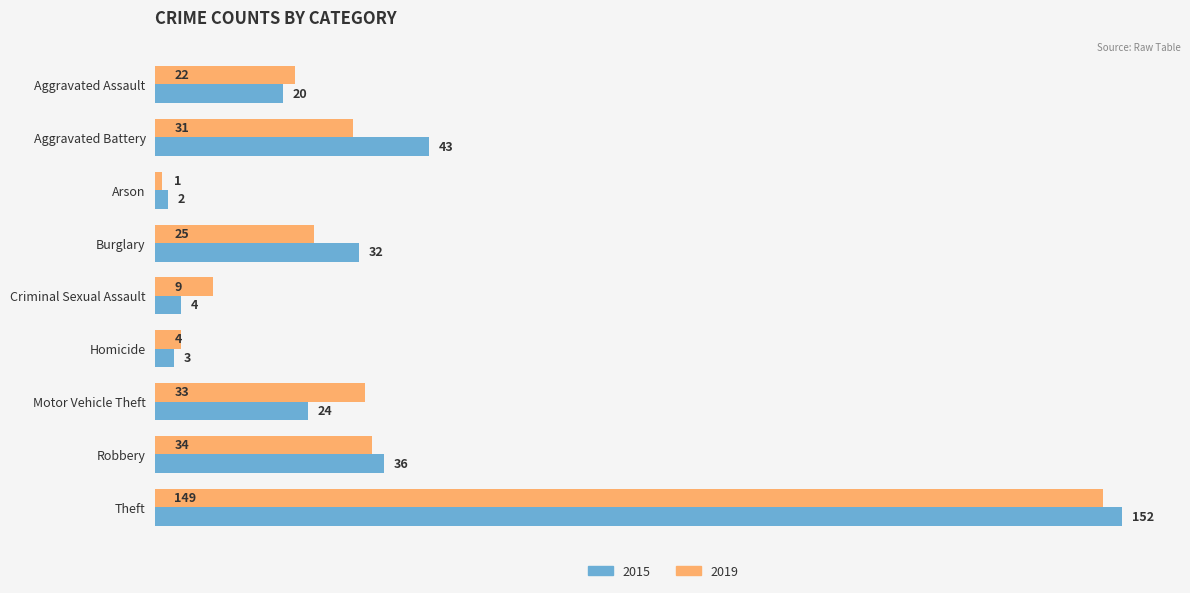

Rank the series by their average value, from lowest to highest.

2019, 2015